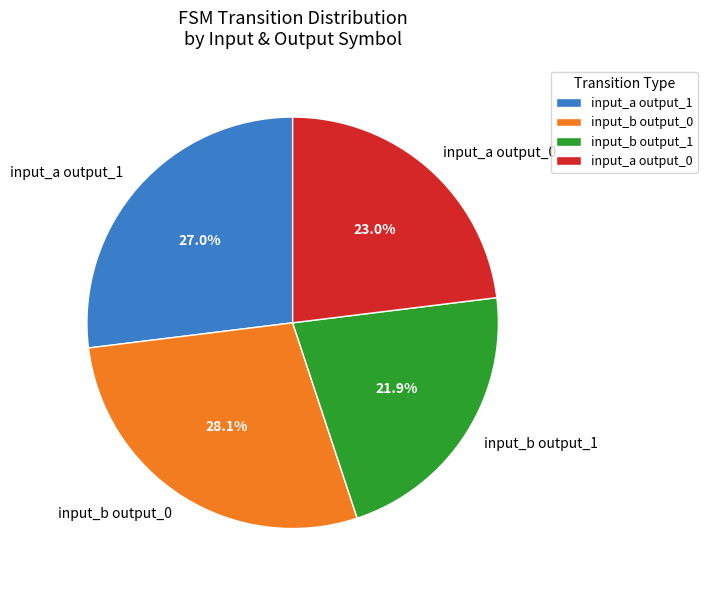

Which has a higher value, input_a output_0 or input_b output_0?

input_b output_0